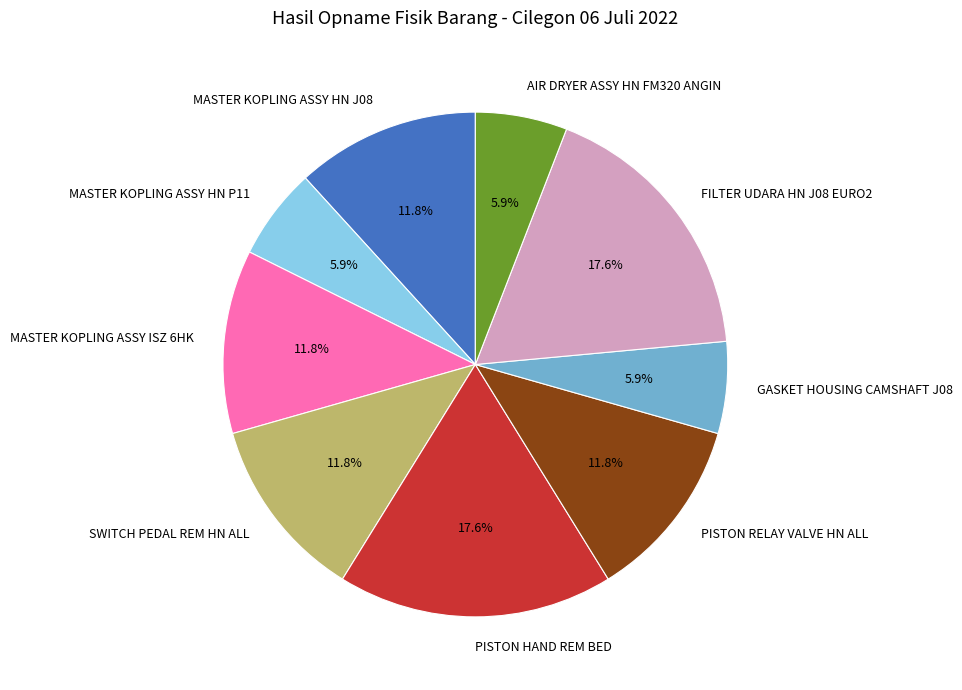

To the nearest percent, what is the difference between the largest and smallest slice percentages?

12%